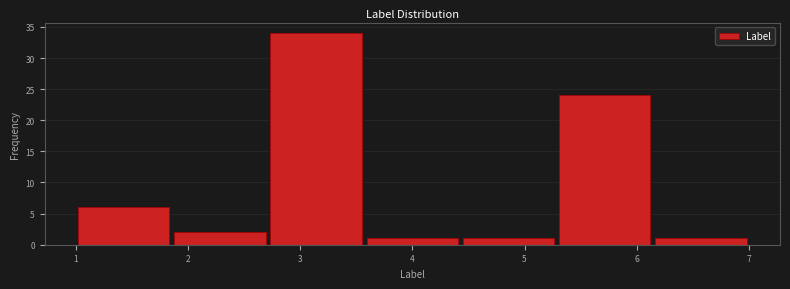

Reading left to right, list every bar in this chart as the range it spans on the x-axis followed by its height. Neither the bar edges nor the heights are printed on the chart, so give them approximately, as read against the axes.

1.0 to 1.9: 6
1.9 to 2.7: 2
2.7 to 3.6: 34
3.6 to 4.4: 1
4.4 to 5.3: 1
5.3 to 6.1: 24
6.1 to 7.0: 1